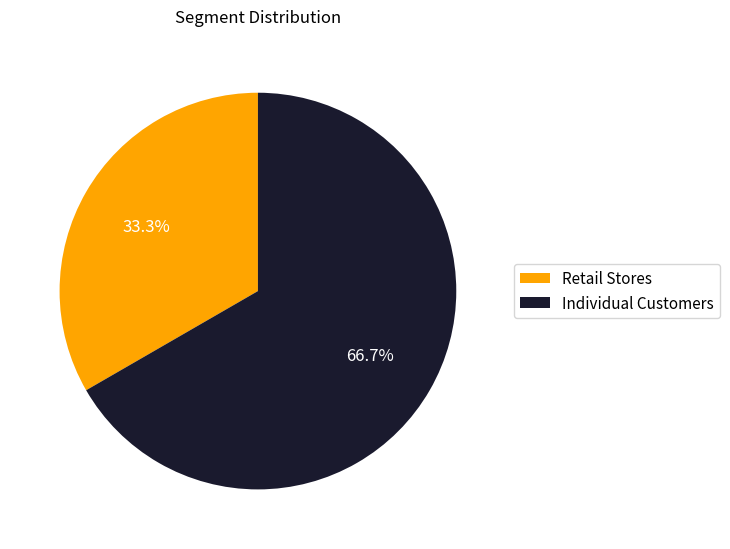

How many slices are in this pie chart?

2